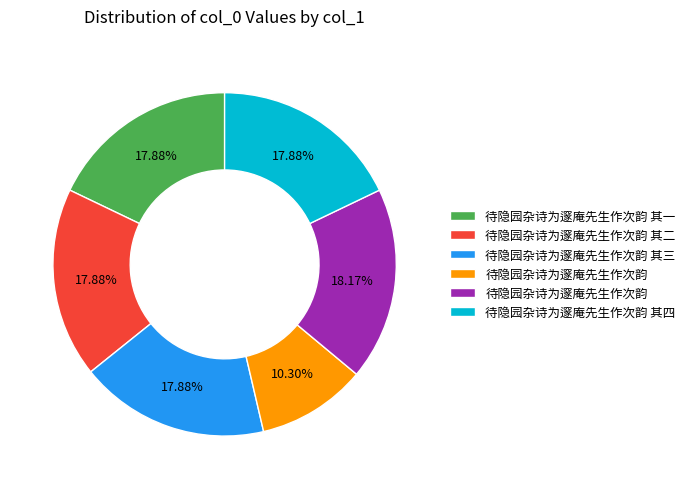

Is there a majority slice in this chart?

No